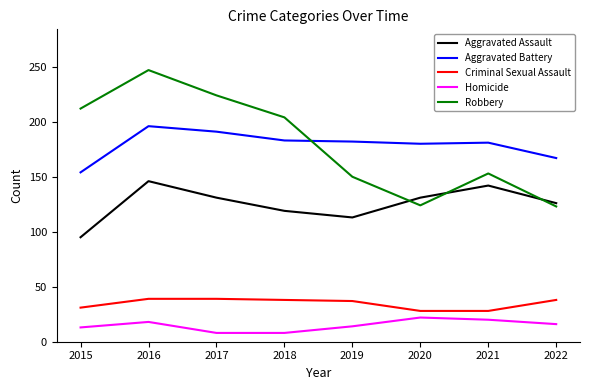

True or false: Homicide and Aggravated Assault cross at least once.

False